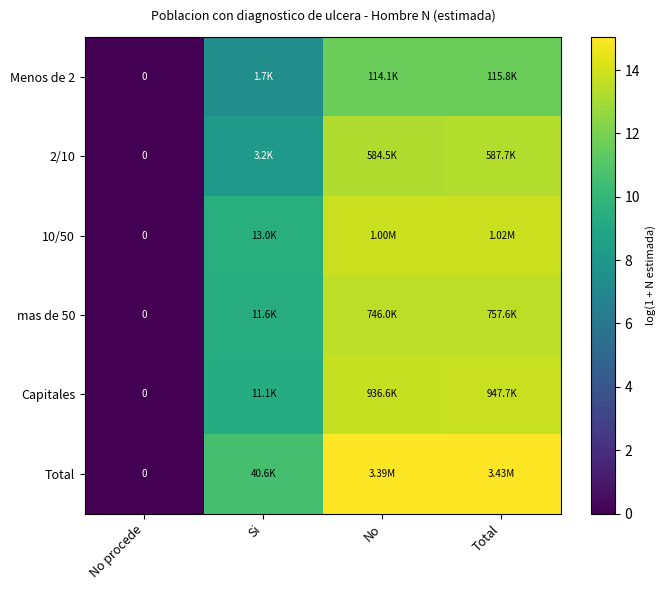

The value of 2/10 at No is 4.9. True or false?

False